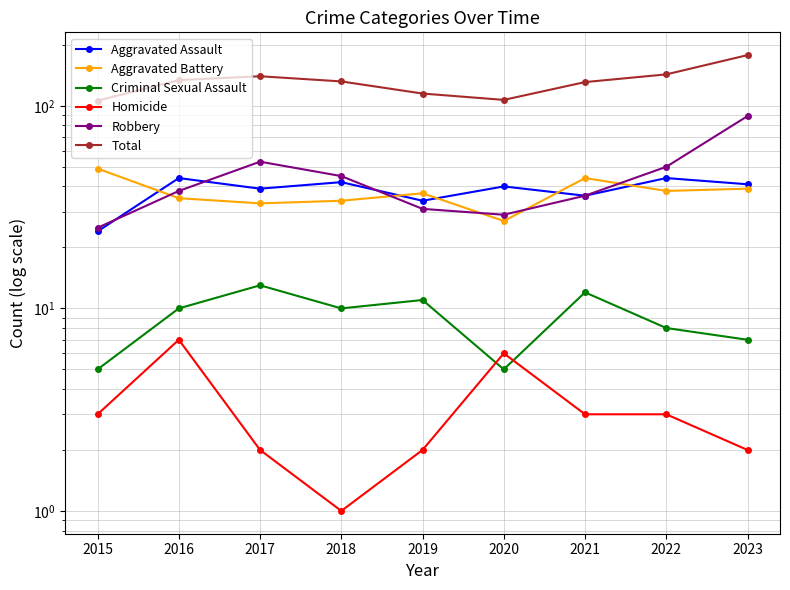

What is the total value across all series at 2015?

212